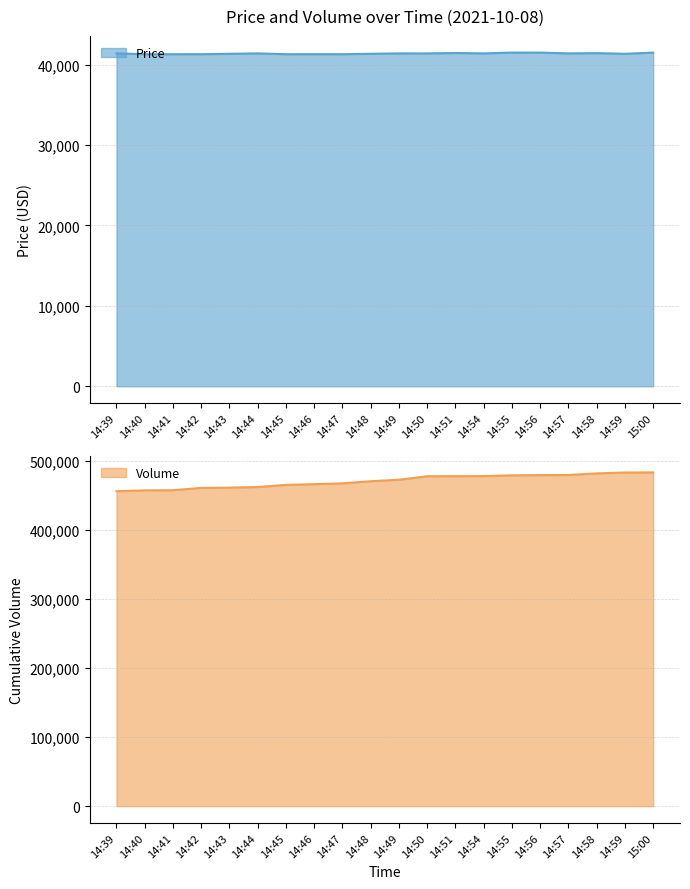

Where is the first local minimum for Price?

14:54